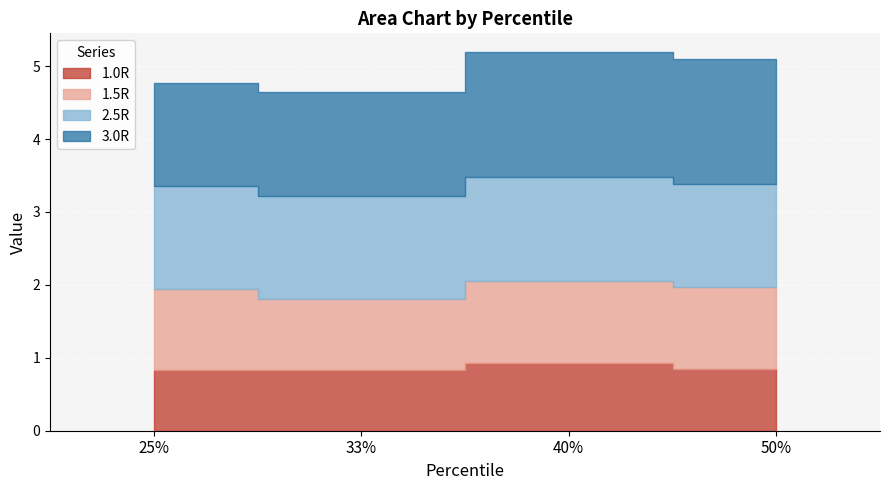

Which category has the highest value across all series?

40%